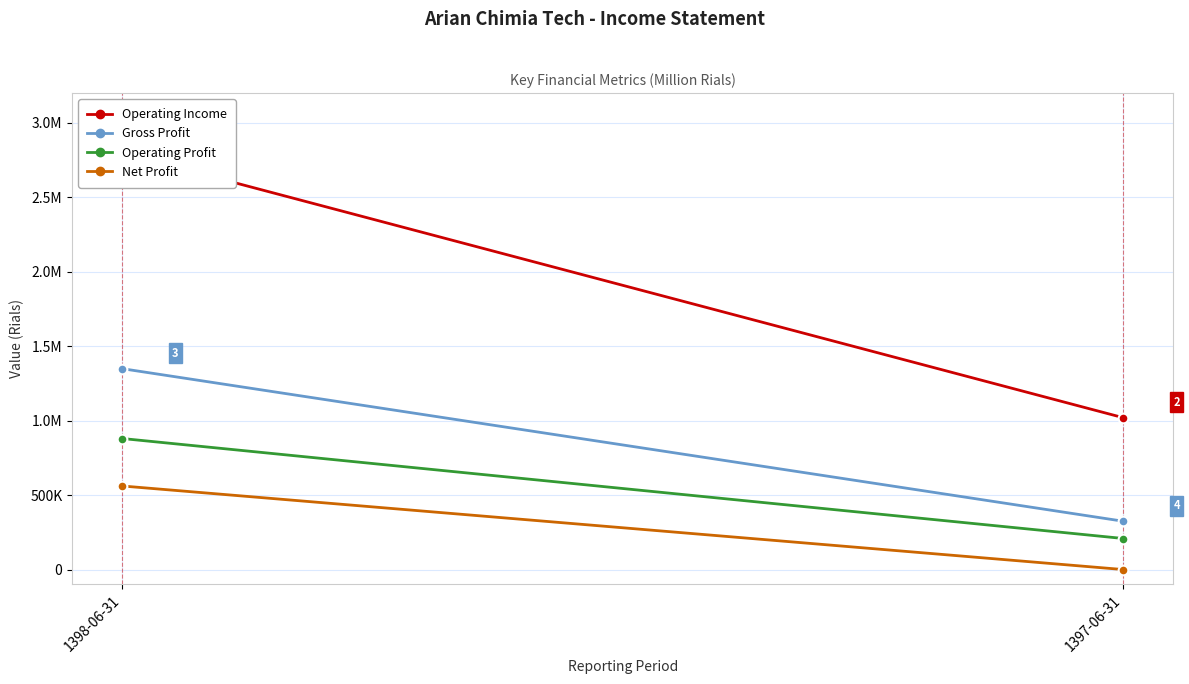

How many data points does each series have?

2